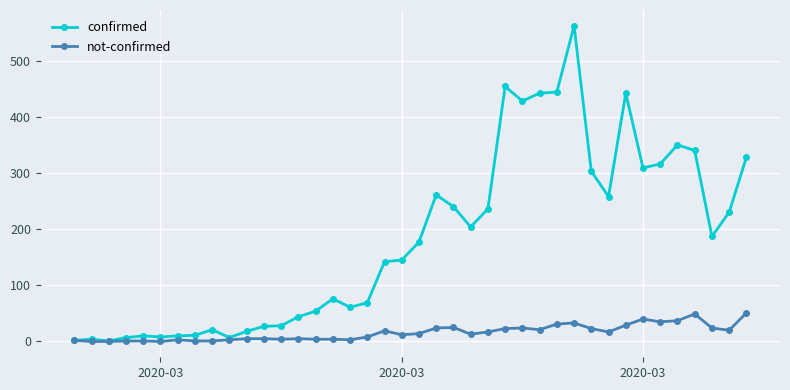

Which series has the largest total across all categories?

confirmed